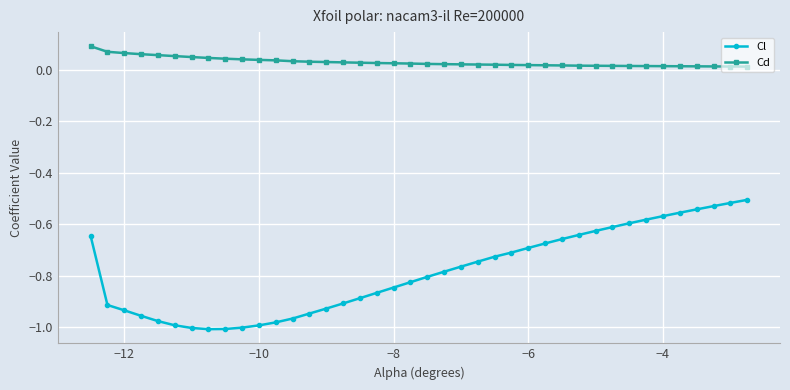

How many lines are shown in the chart?

2